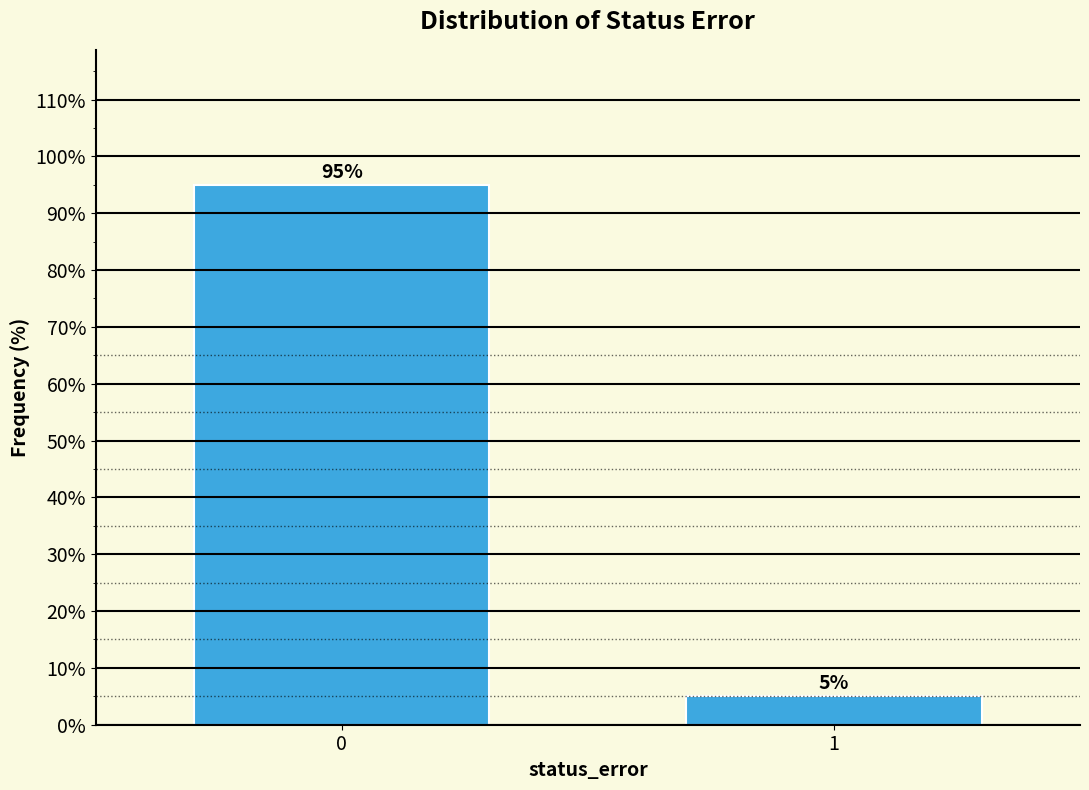

Reading left to right, extract all data points from this chart.

0=95	1=5